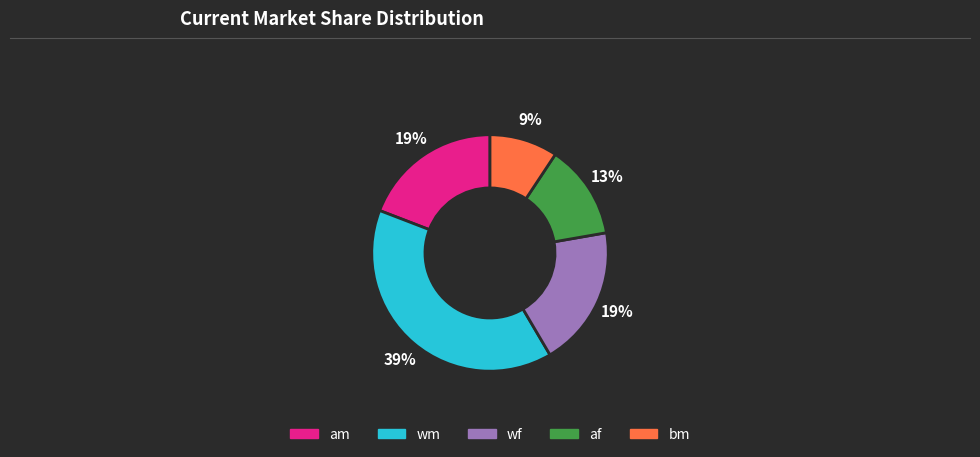

Is it true that bm is 9% of the pie?

True